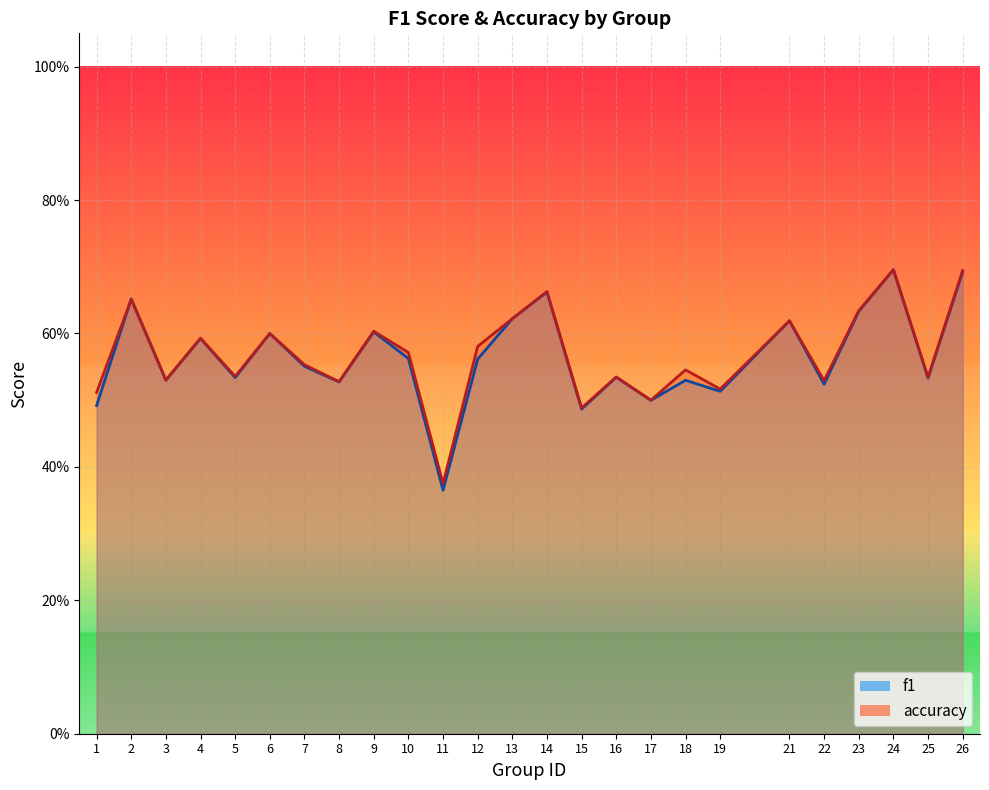

Which has a higher value, 7 or 14?

14